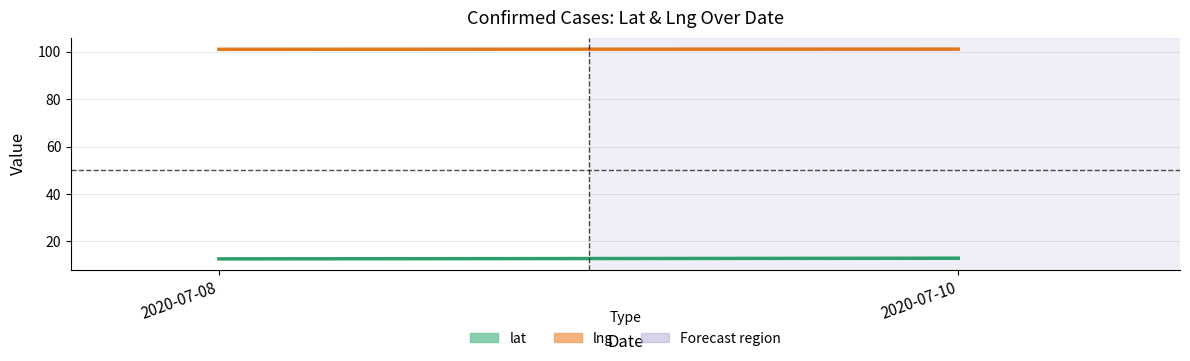

What is the value of the lat point at the 2nd from the left?

12.9